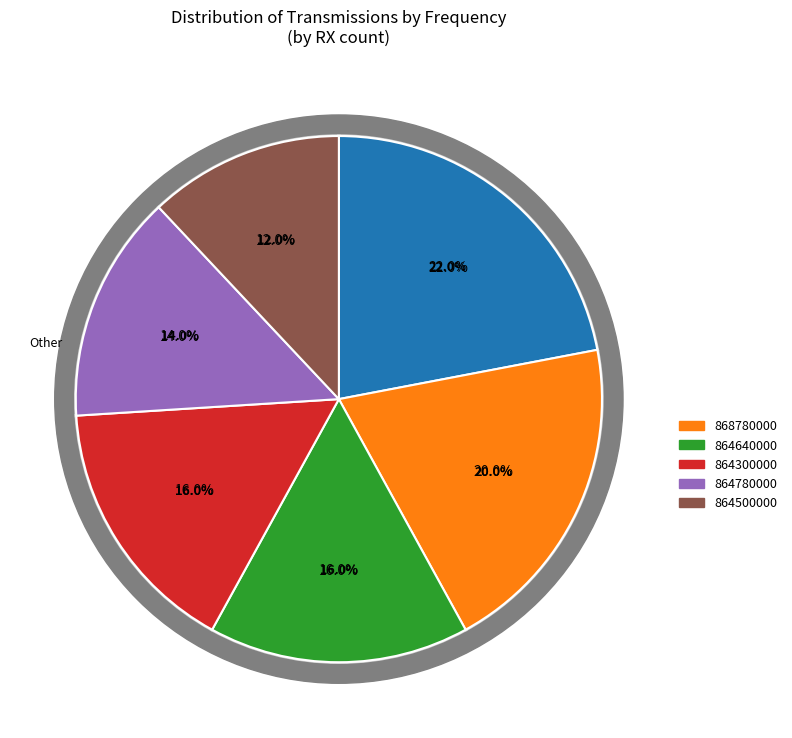

To the nearest percent, what portion does 864640000 represent?

16%